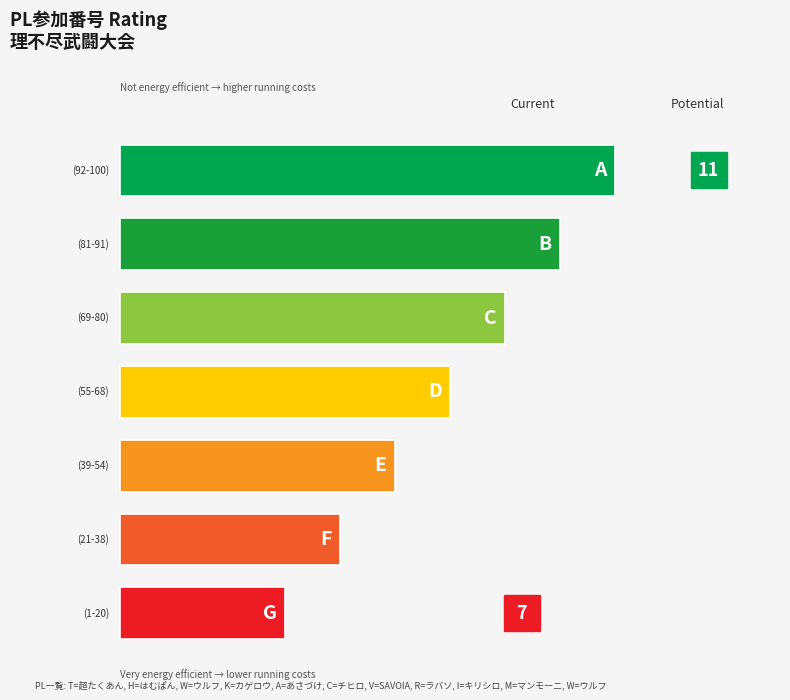

Approximately how many times larger is the value at はむぱん compared to ウルフ?

0.7